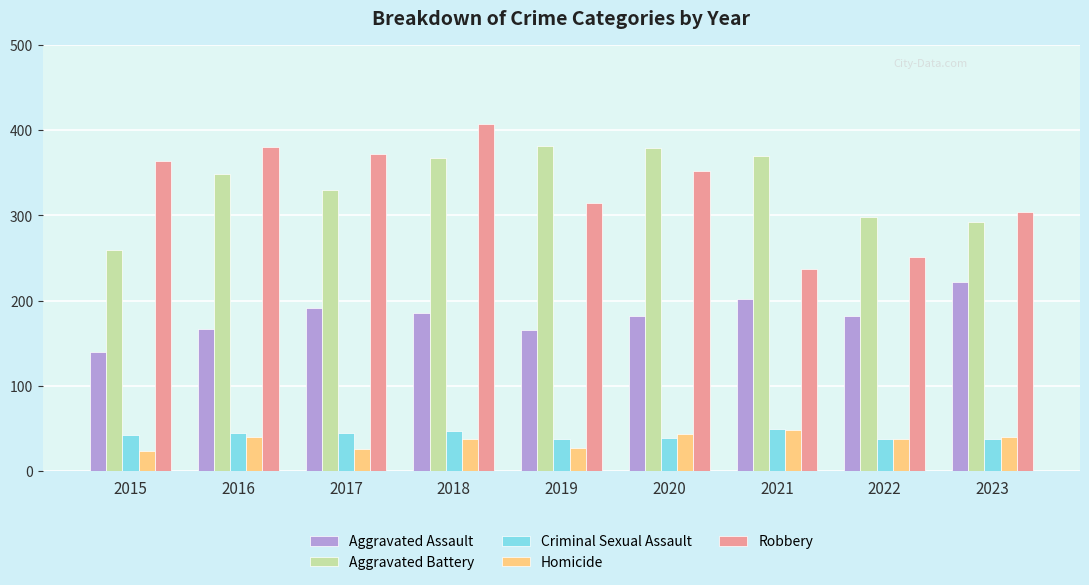

What is the difference between the second highest and minimum values in the Aggravated Battery series?

119